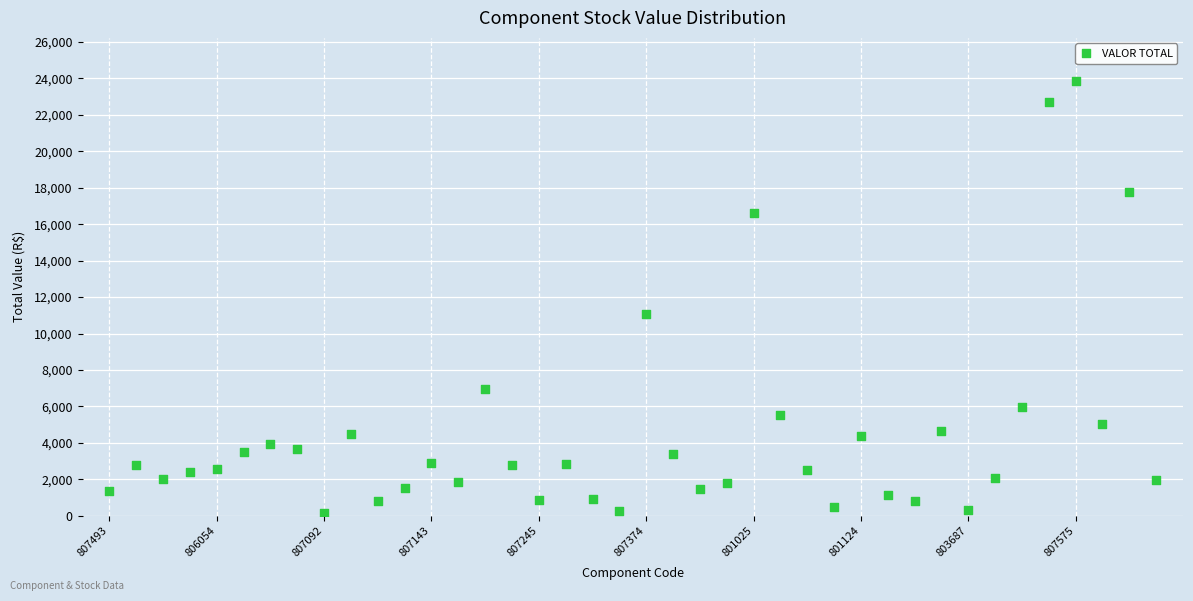

What is the range of Y values (max minus min)?

23718.7